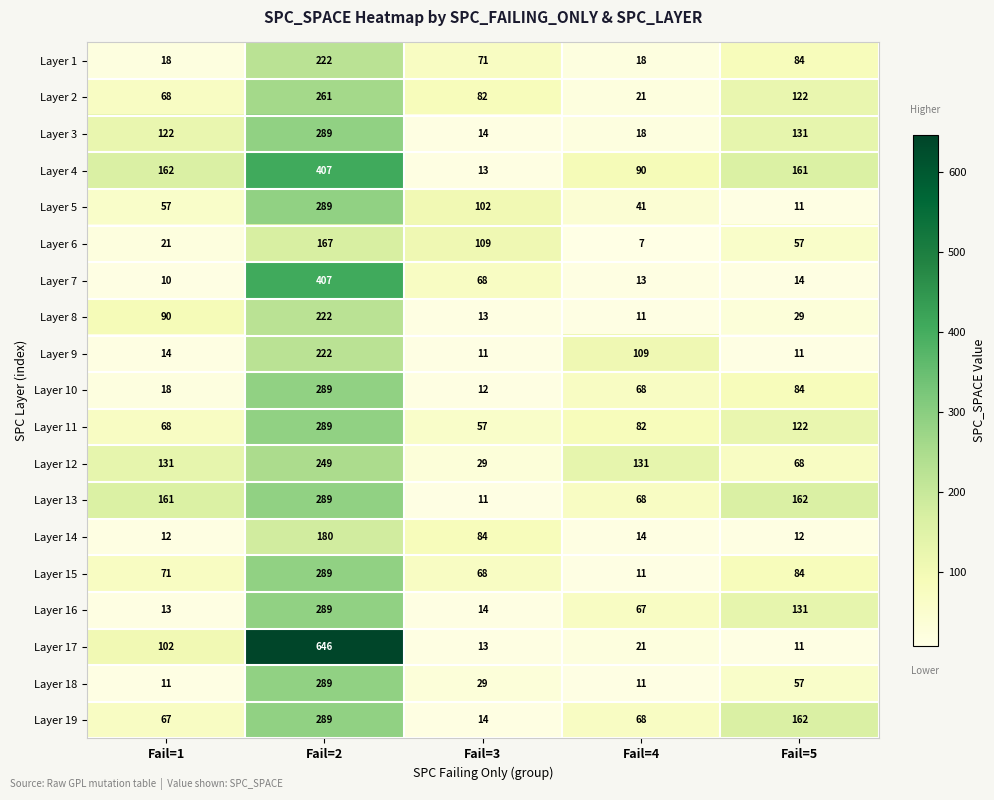

What is the lowest value of the Layer 10 series?

12